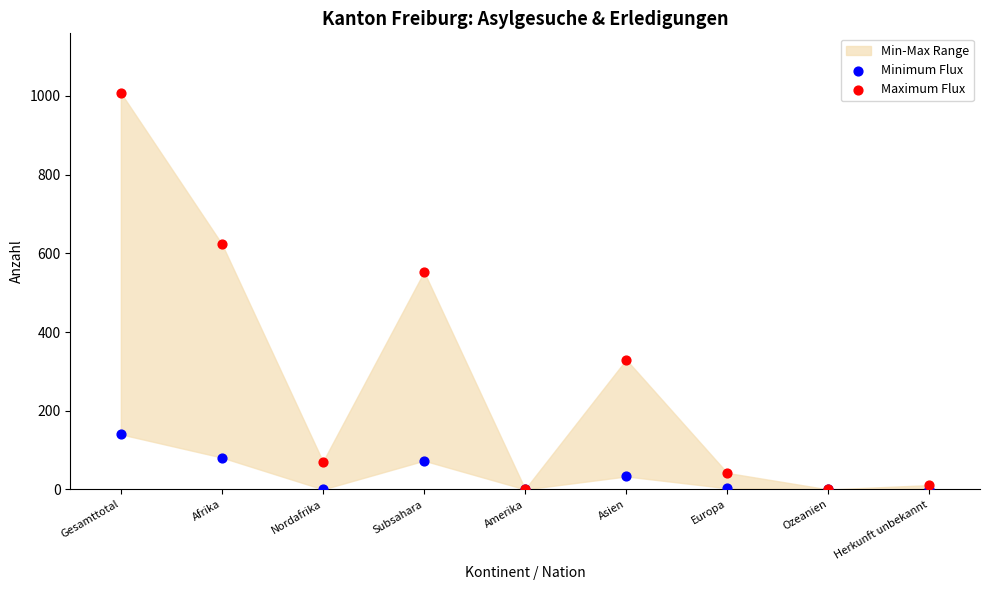

In the Maximum Flux series, what Y value is closest to 504?

553